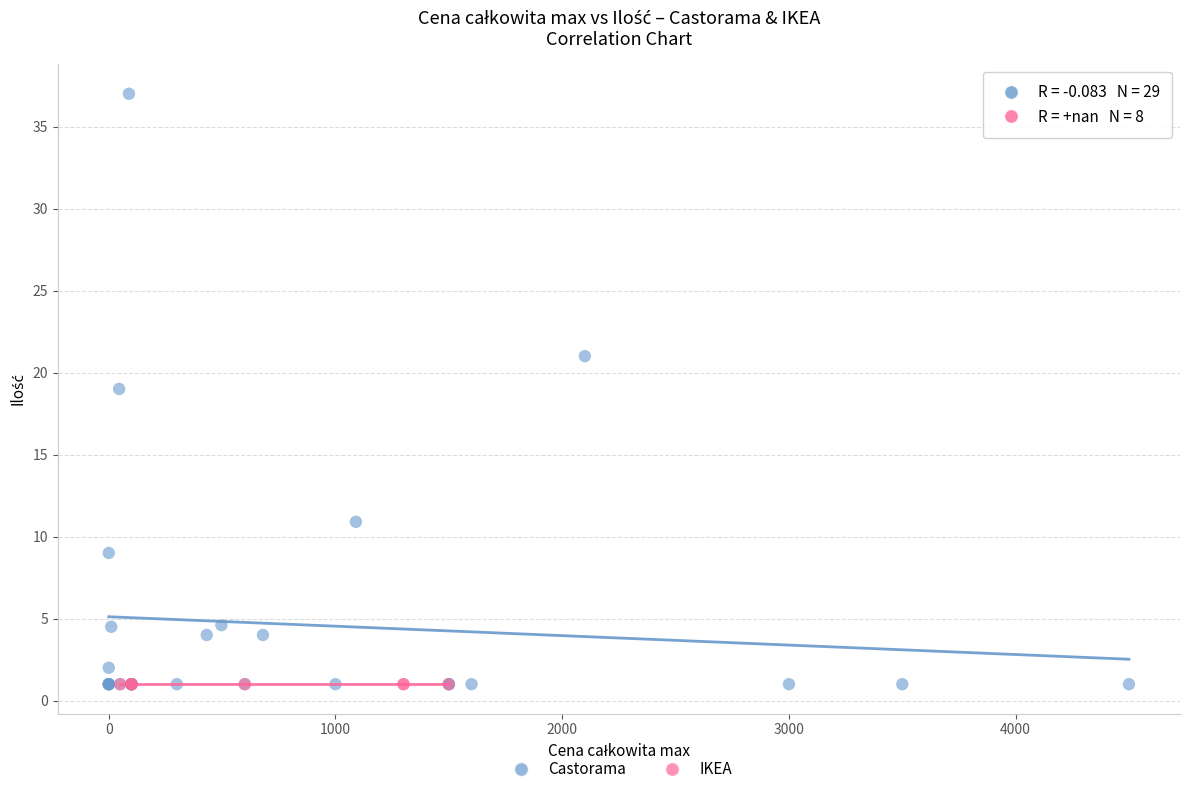

Which series contains the highest Y value?

Castorama